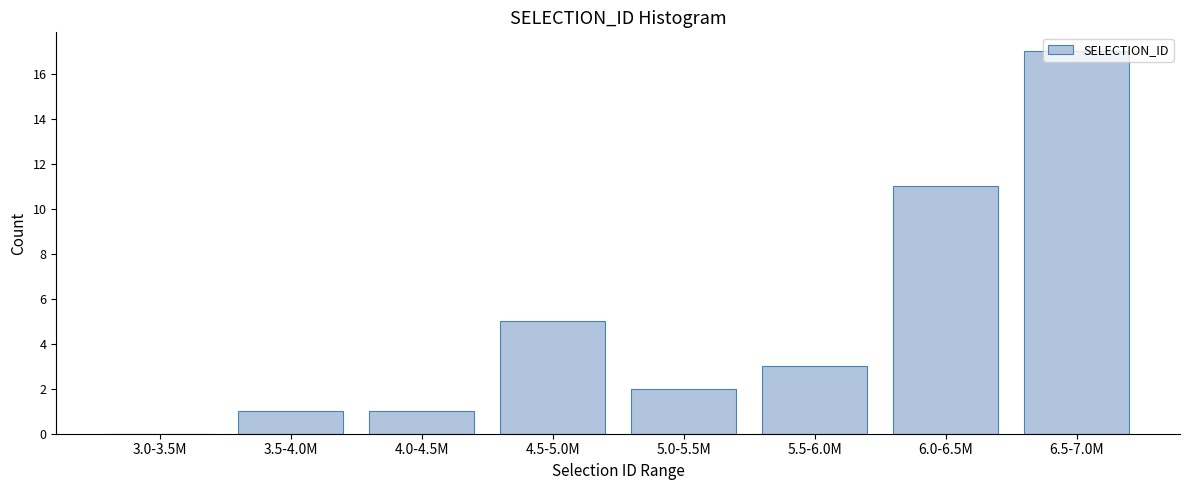

Which label corresponds to the largest value in the chart?

6.5-7.0M